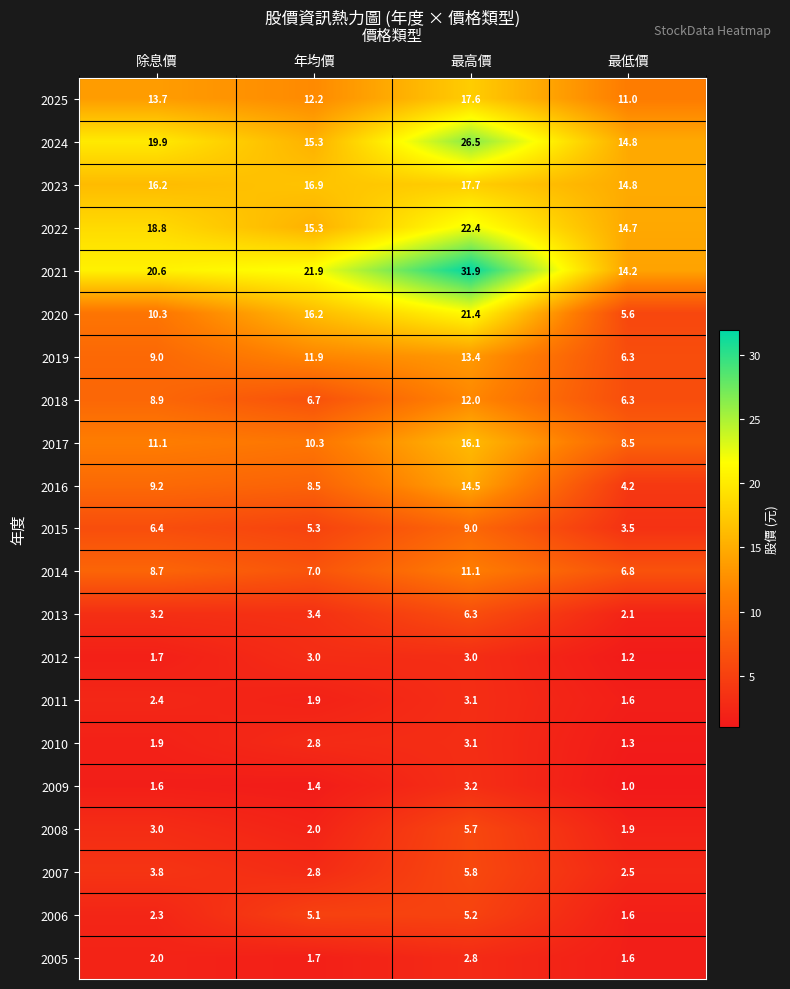

The 2017 series shows 16.1 at 最高價. True or false?

True